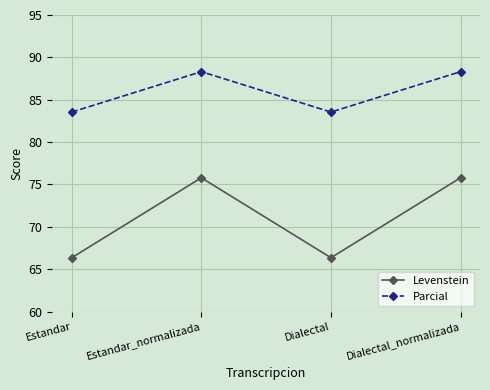

The value of Parcial at Estandar_normalizada is 88.3. True or false?

True